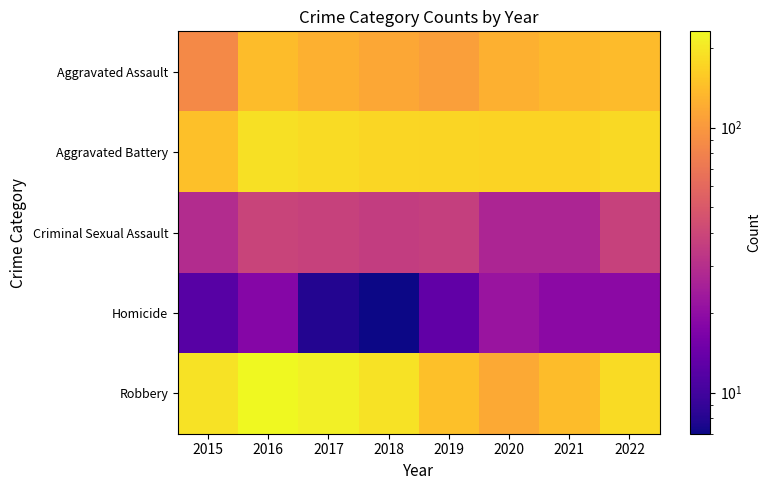

Which series has the largest total across all categories?

Robbery